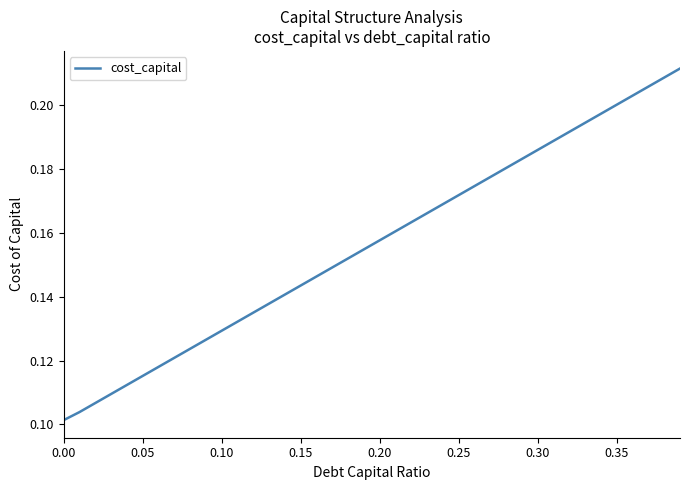

What is the sum of all values?

6.3